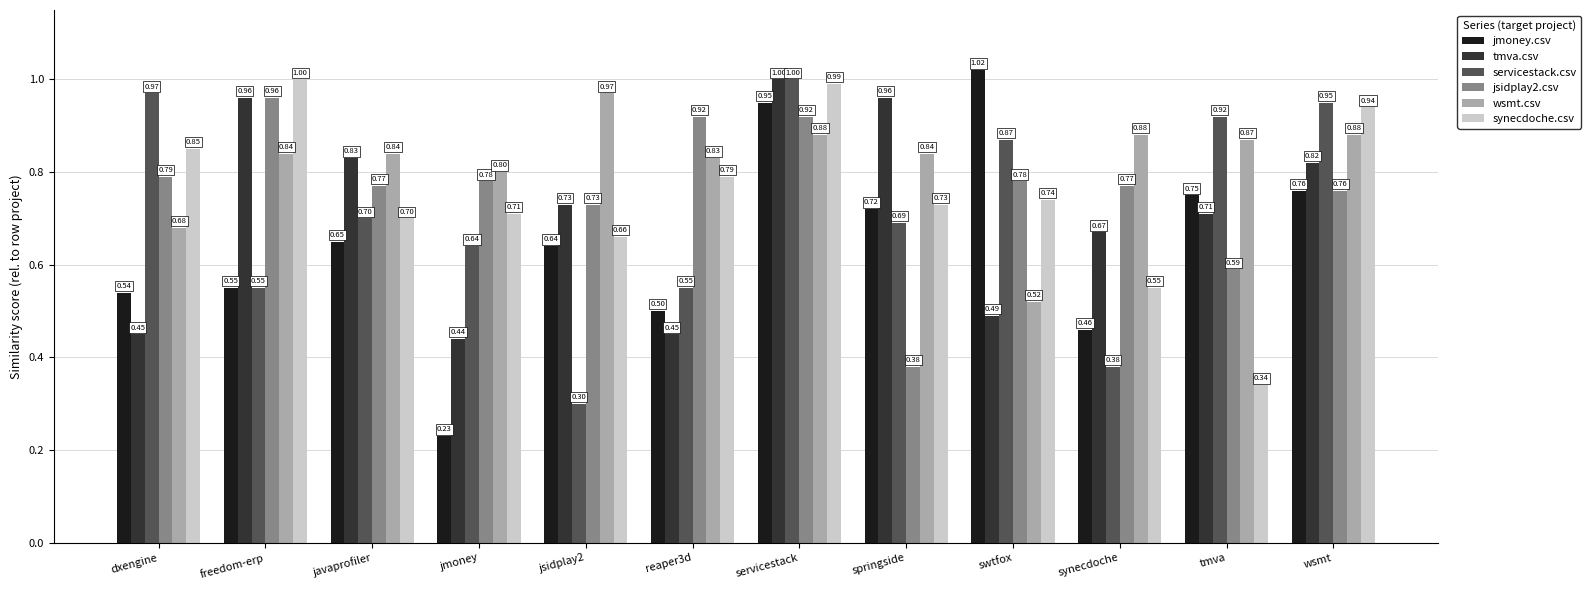

What are all the series names shown in the legend?

jmoney.csv, tmva.csv, servicestack.csv, jsidplay2.csv, wsmt.csv, synecdoche.csv